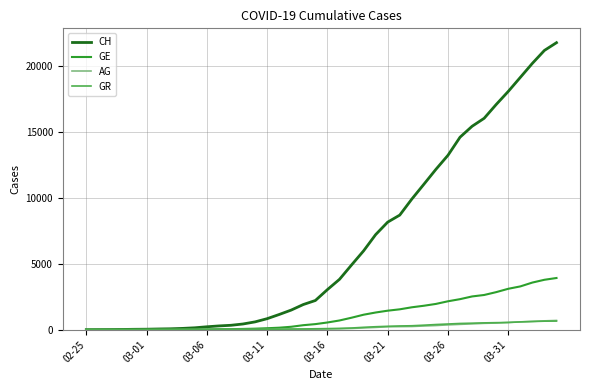

How many lines are shown in the chart?

4